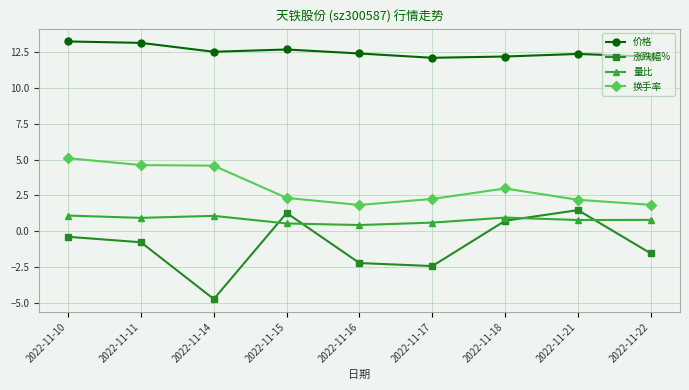

Rank the series at 2022-11-10 from lowest to highest value.

涨跌幅%, 量比, 换手率, 价格